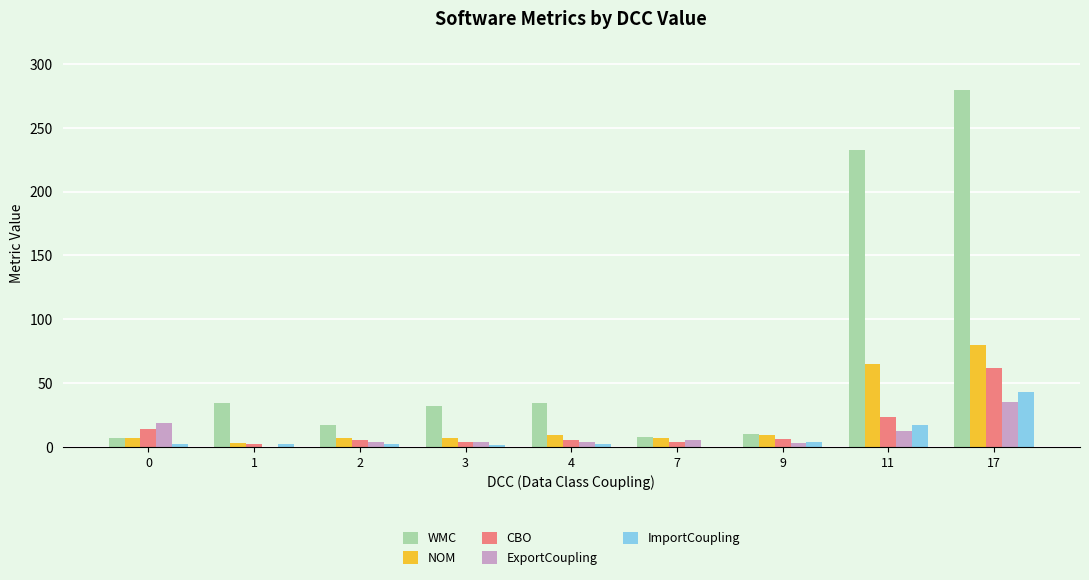

The ImportCoupling series shows 17 at 11. True or false?

True